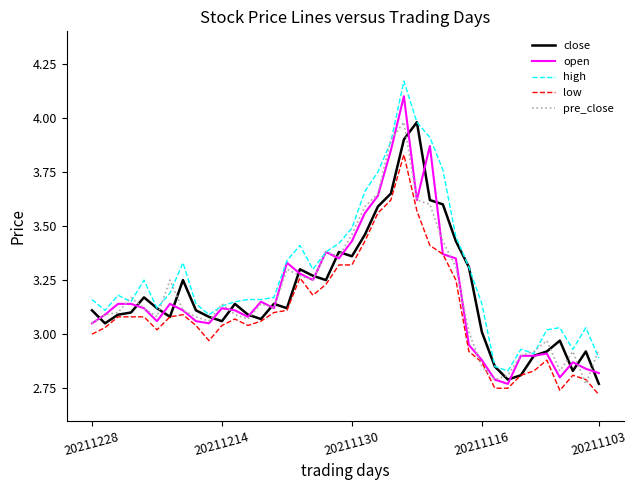

Which series has the largest total across all categories?

high